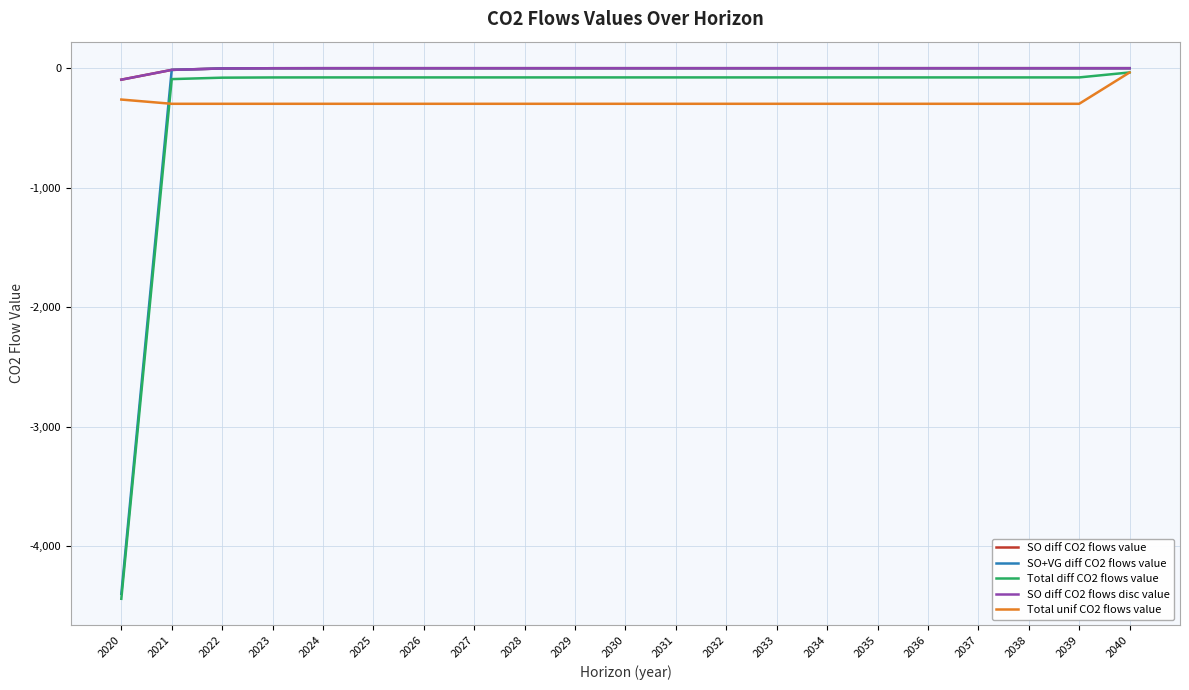

What is the sum of the Total unif CO2 flows value values at 2020 and 2035?

-560.5